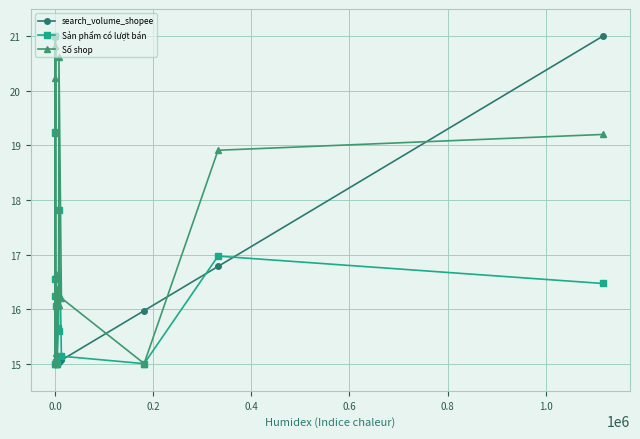

True or false: search_volume_shopee and Sản phẩm có lượt bán cross at least once.

True